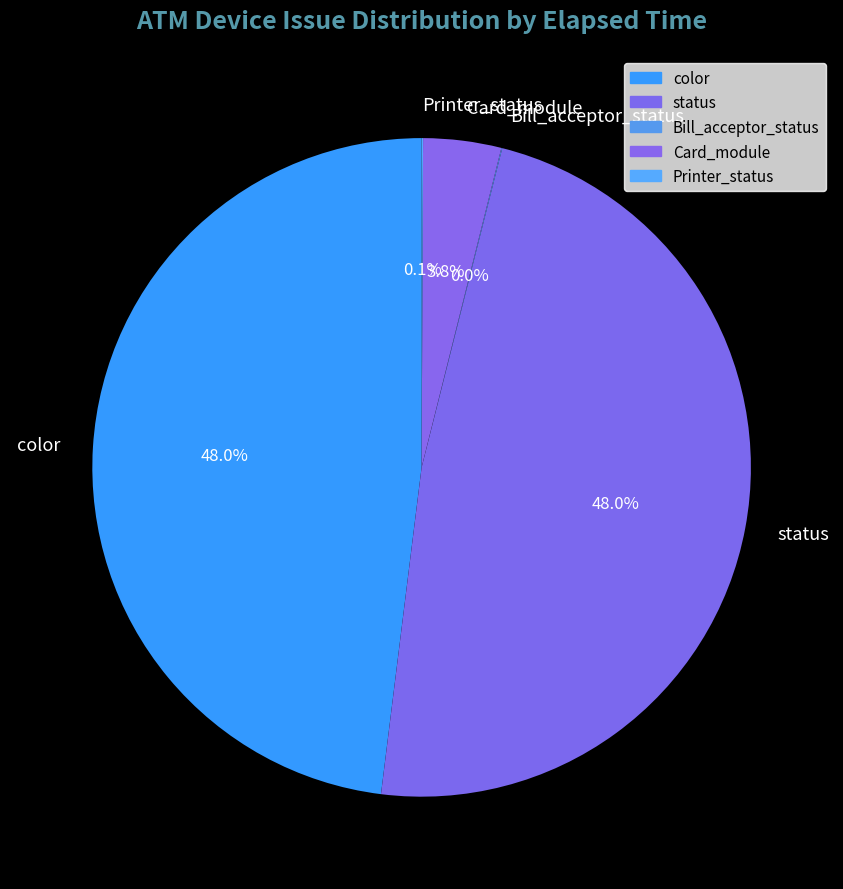

Is there a majority slice in this chart?

No